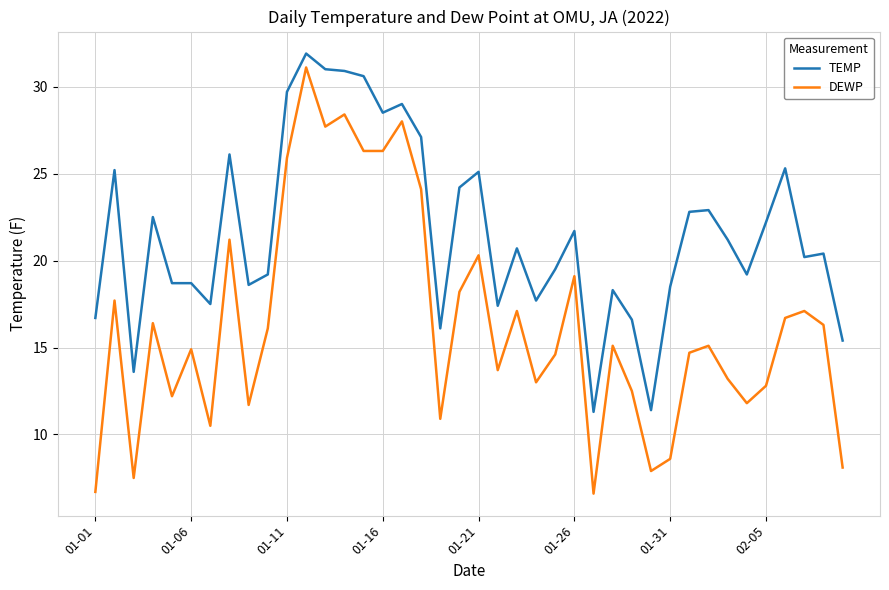

Which series has the largest total across all categories?

TEMP